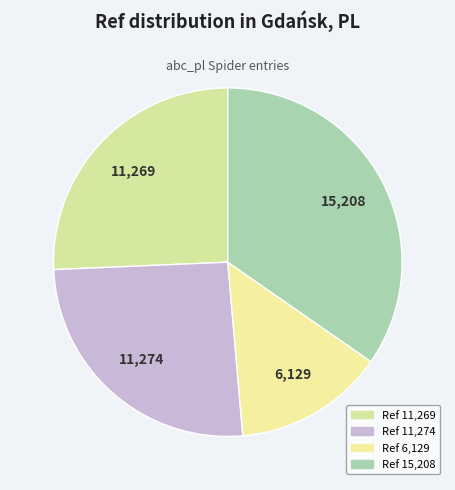

Rank the categories by value from highest to lowest.

15208, 11274, 11269, 6129